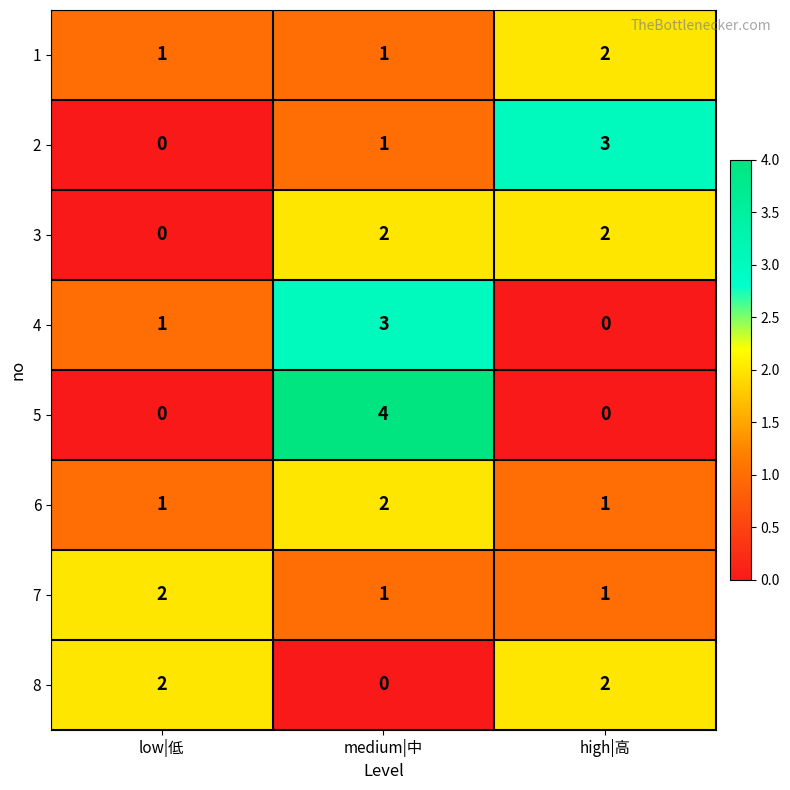

At which label is 4 closest to 1?

low|低